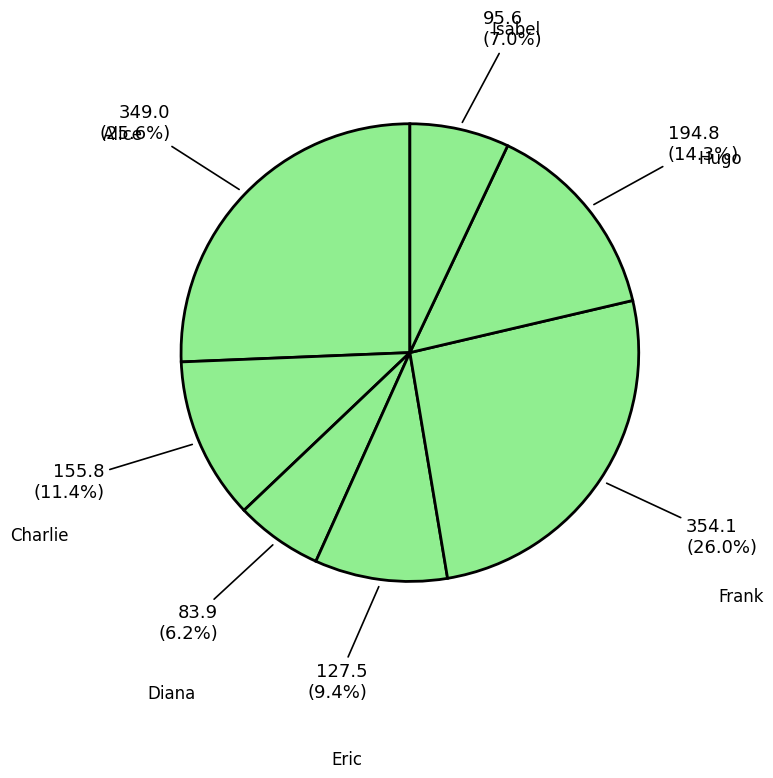

What is the smallest slice in the pie chart?

Diana